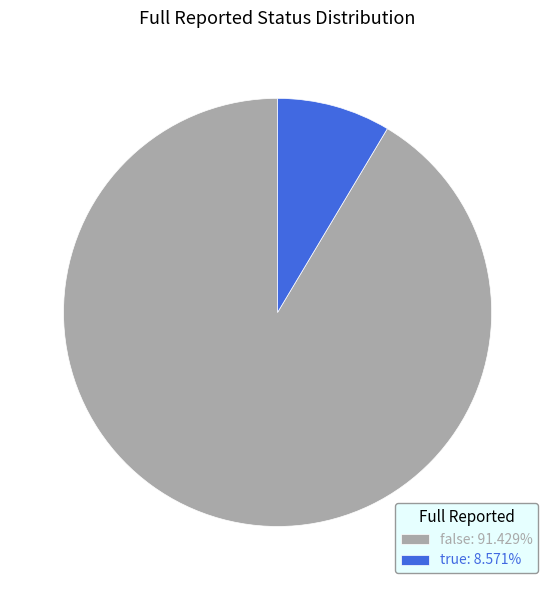

How many segments does this pie chart have?

2